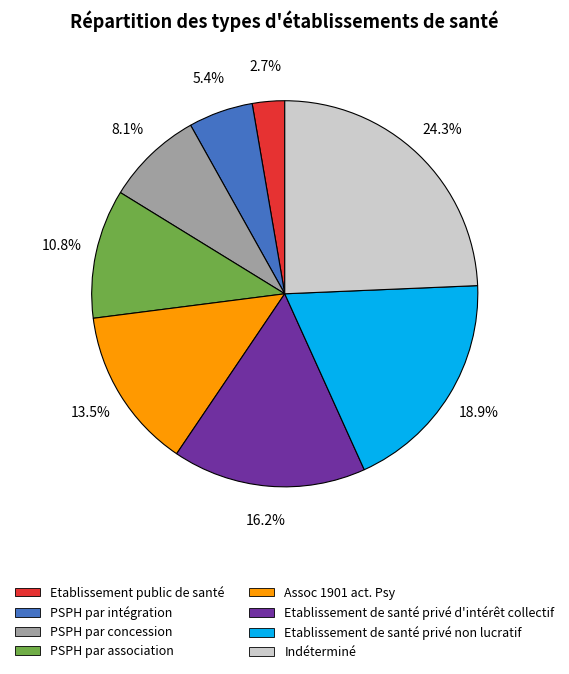

Is there a majority slice in this chart?

No